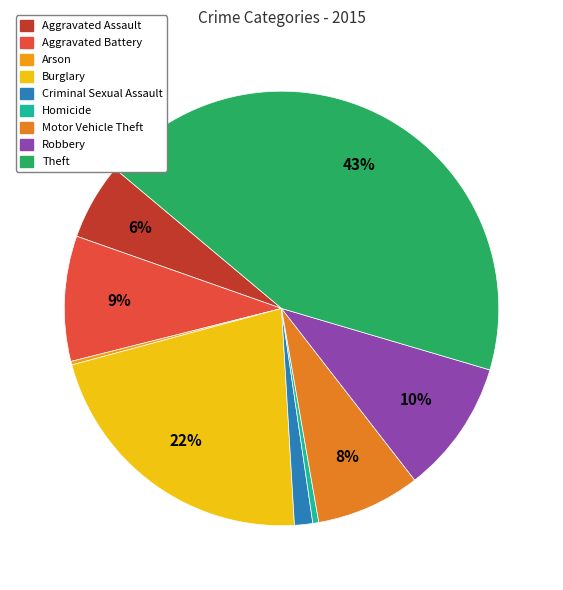

To the nearest percent, what is the combined percentage of Theft and Criminal Sexual Assault?

45%